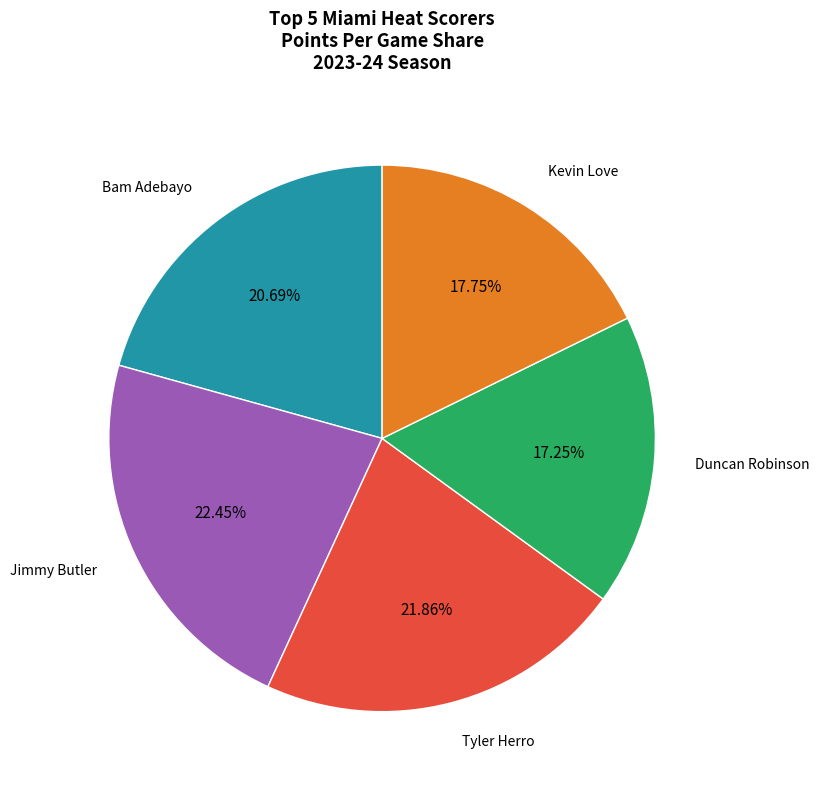

Is there a majority slice in this chart?

No